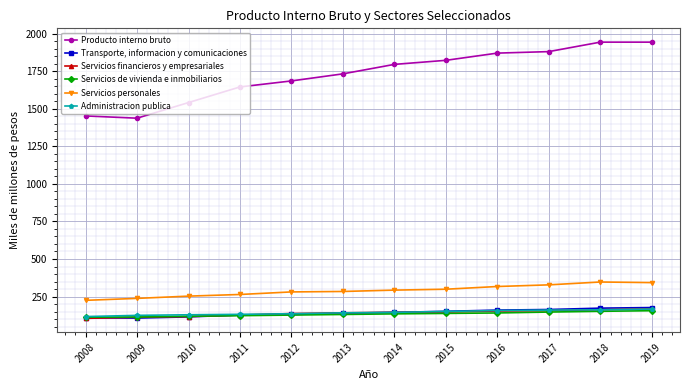

Is it true that Administracion publica equals 229 at 2019?

False